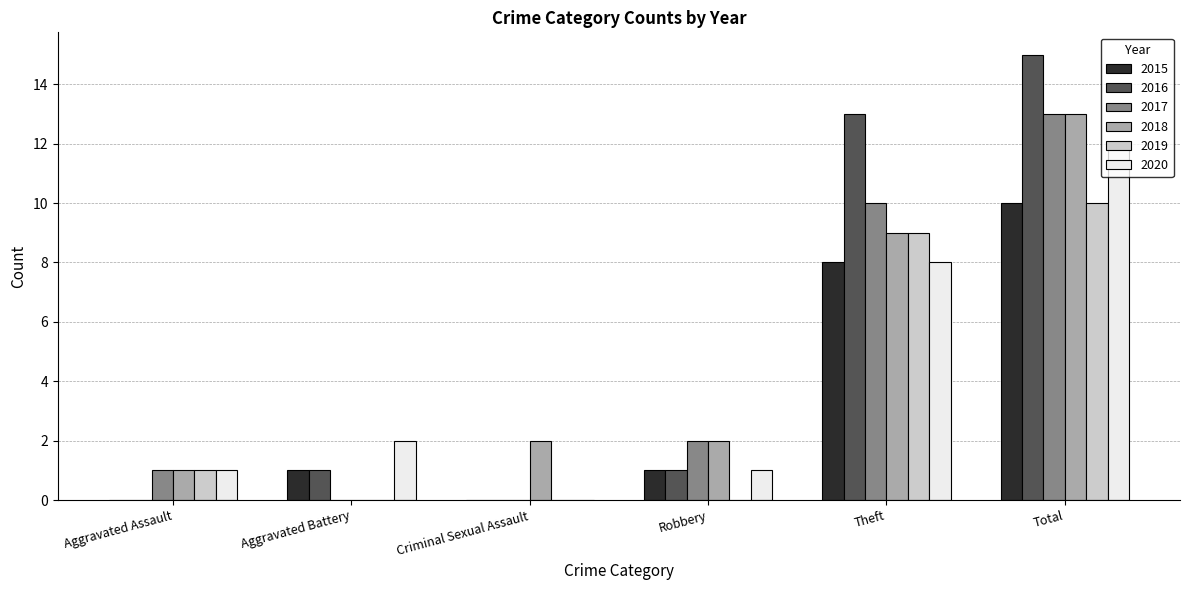

Are the bars grouped side by side (vs. stacked)?

Yes